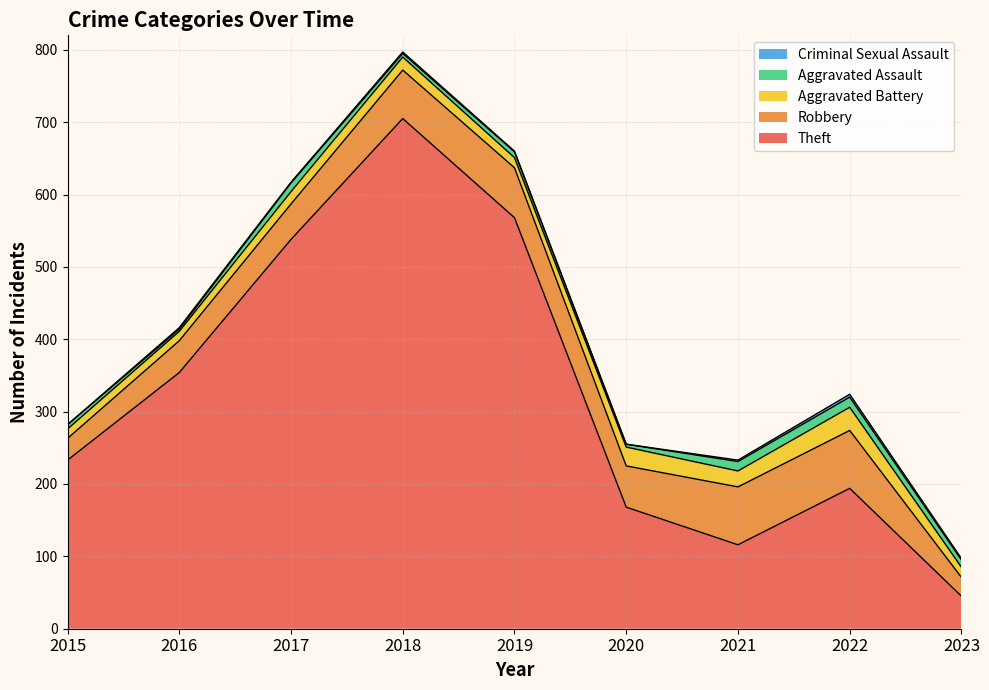

What is the difference between the second highest and second lowest values in the Aggravated Battery series?

13